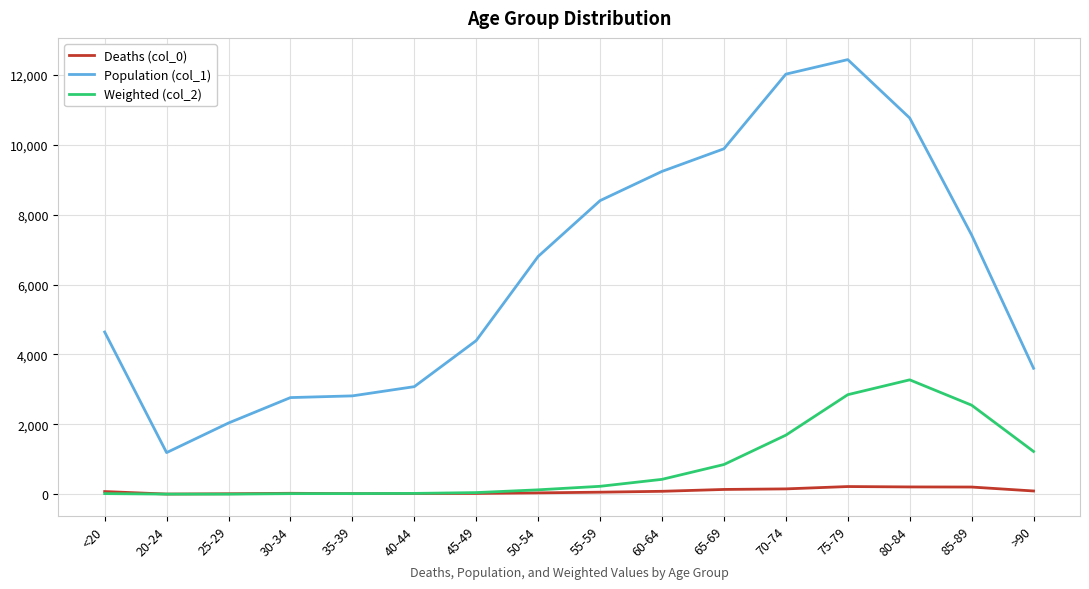

The value of Population (col_1) at 50-54 is 6803. True or false?

True